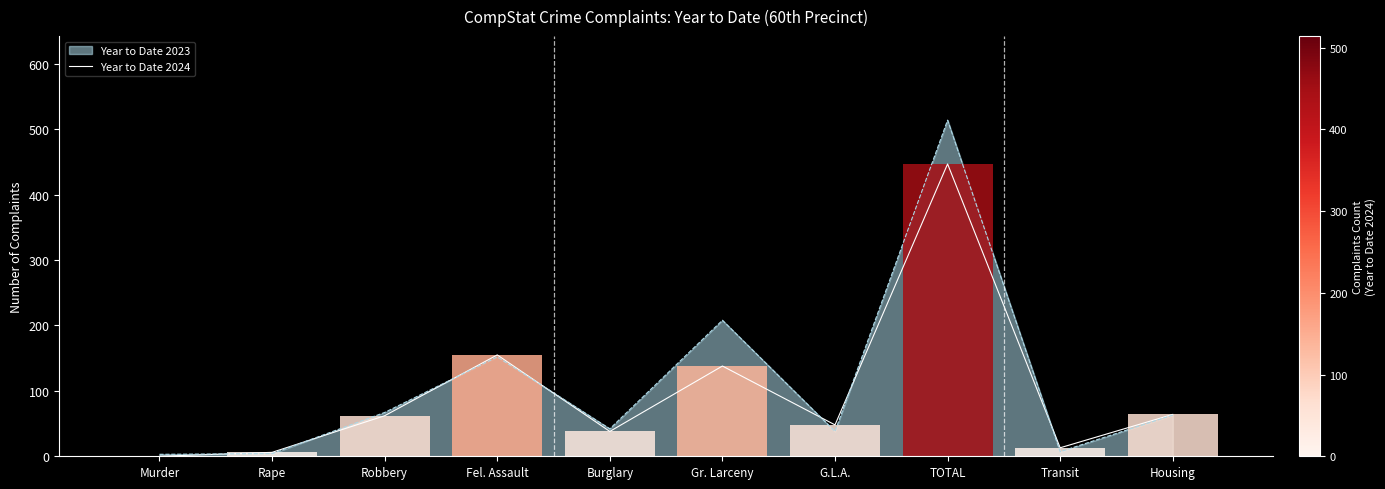

True or false: the data shows 48 at G.L.A..

True